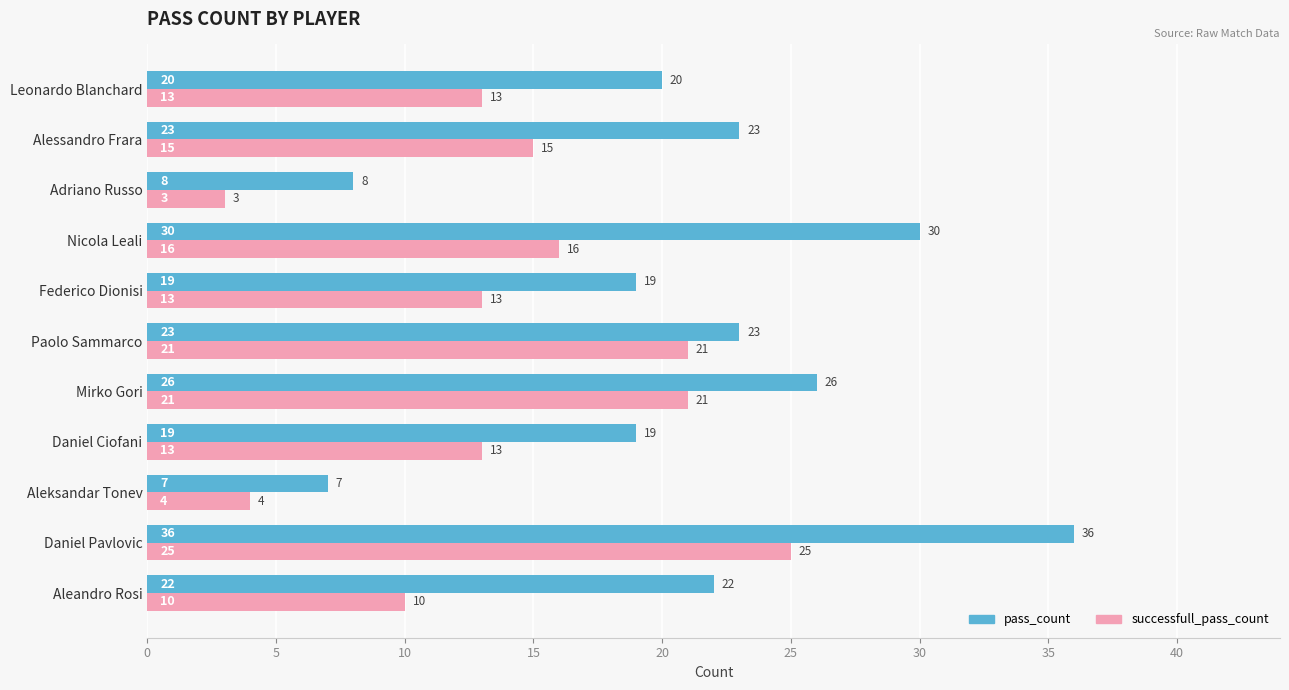

How many successfull_pass_count values are between 10 and 21?

8